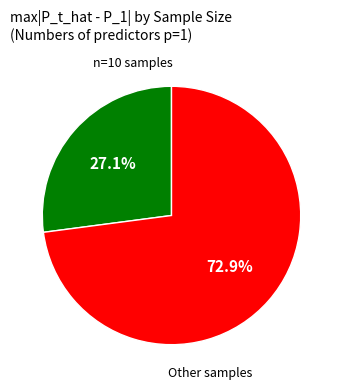

Combined, do n=10 samples and Other samples account for over 50%?

Yes